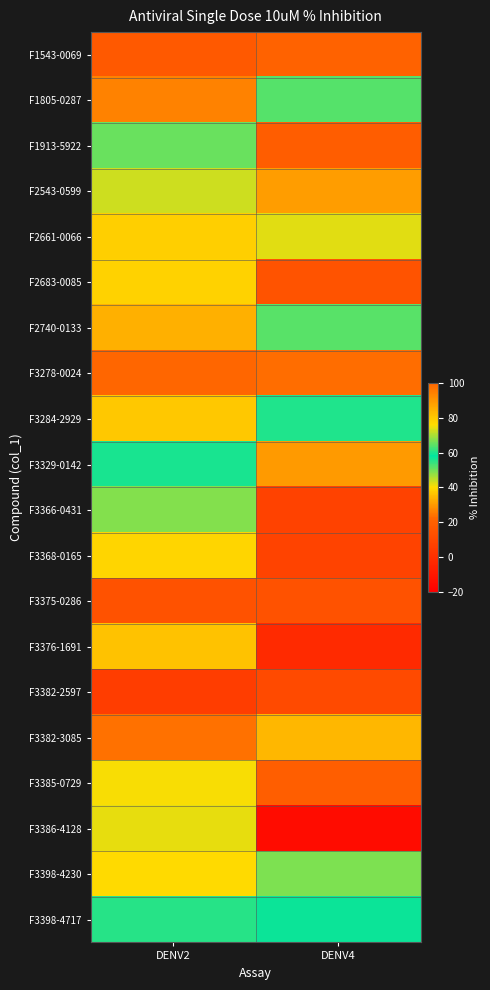

What is the smallest value displayed?

-14.5